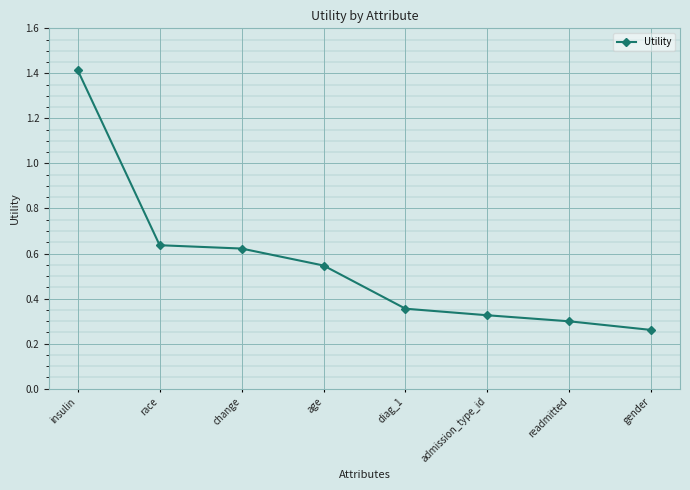

What is the sum of the values at age and insulin?

2.0